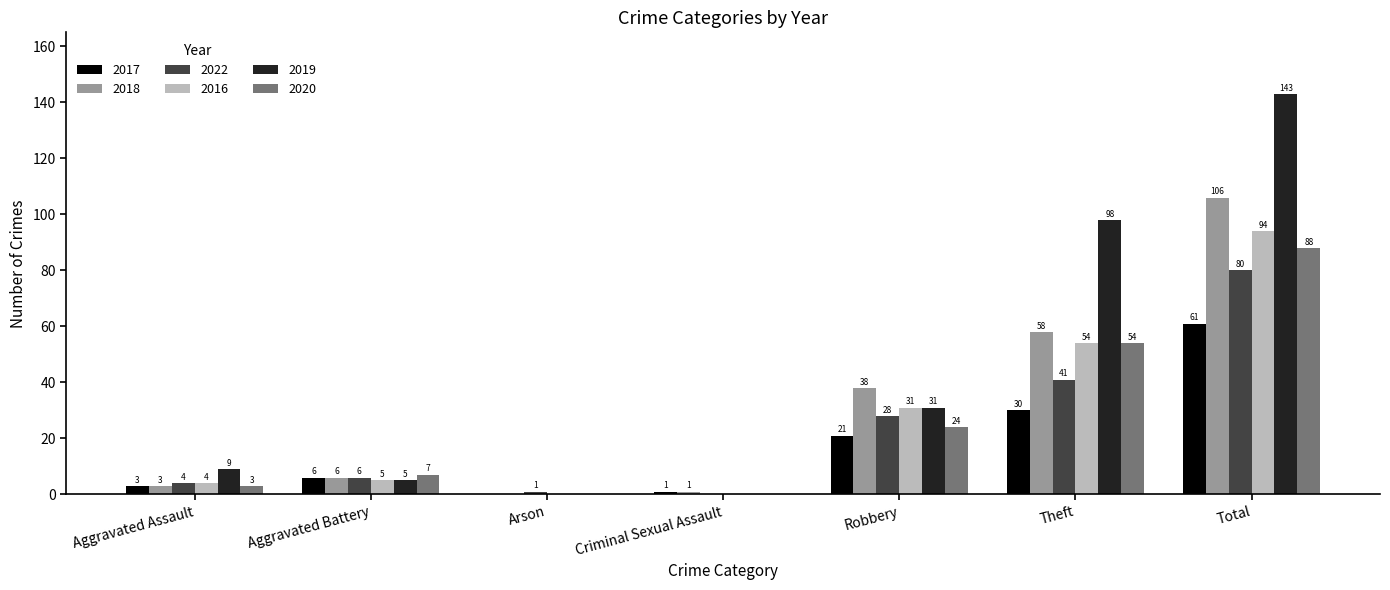

What is the total value across all series at Aggravated Assault?

26